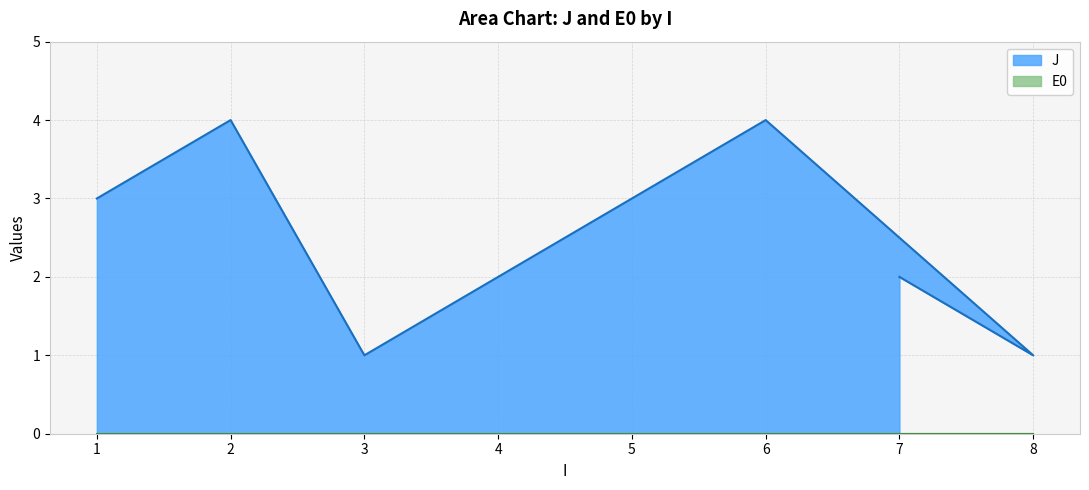

Does the chart display data point markers on the line(s)?

No